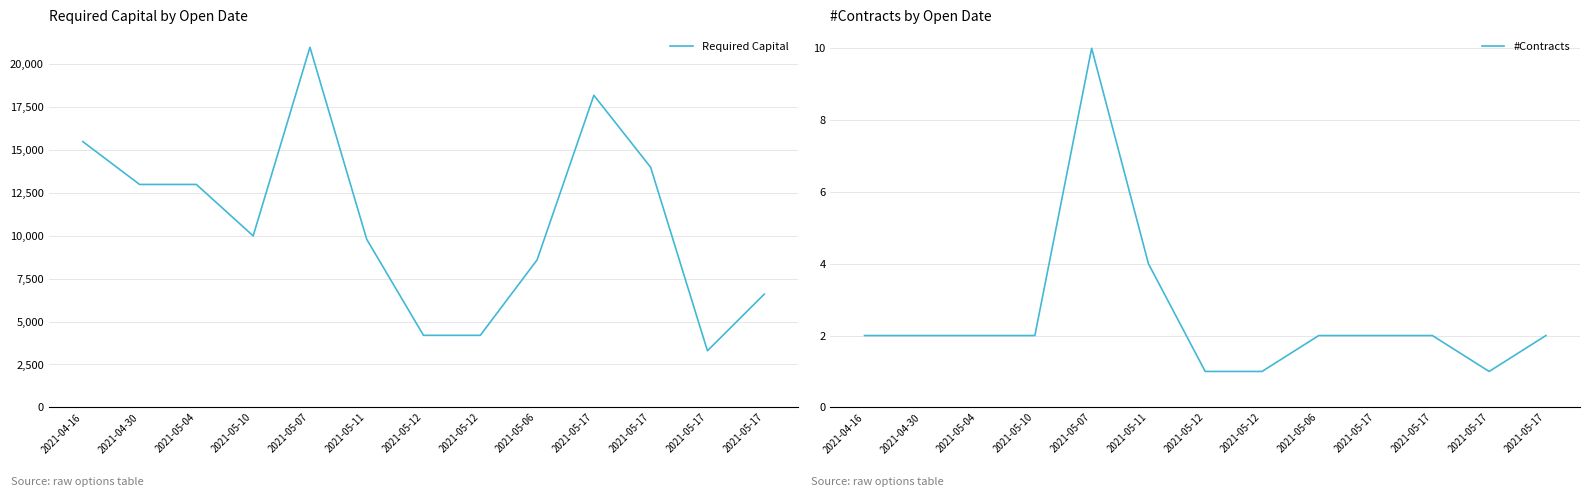

Reading left to right, what are all the values shown in this chart?

Required Capital: 2021-04-16=15500	2021-04-30=13000	2021-05-04=13000	2021-05-10=10000	2021-05-07=21000	2021-05-11=9800	2021-05-12=4200	2021-05-12=4200	2021-05-06=8600	2021-05-17=18200	2021-05-17=14000	2021-05-17=3300	2021-05-17=6600
#Contracts: 2021-04-16=2	2021-04-30=2	2021-05-04=2	2021-05-10=2	2021-05-07=10	2021-05-11=4	2021-05-12=1	2021-05-12=1	2021-05-06=2	2021-05-17=2	2021-05-17=2	2021-05-17=1	2021-05-17=2